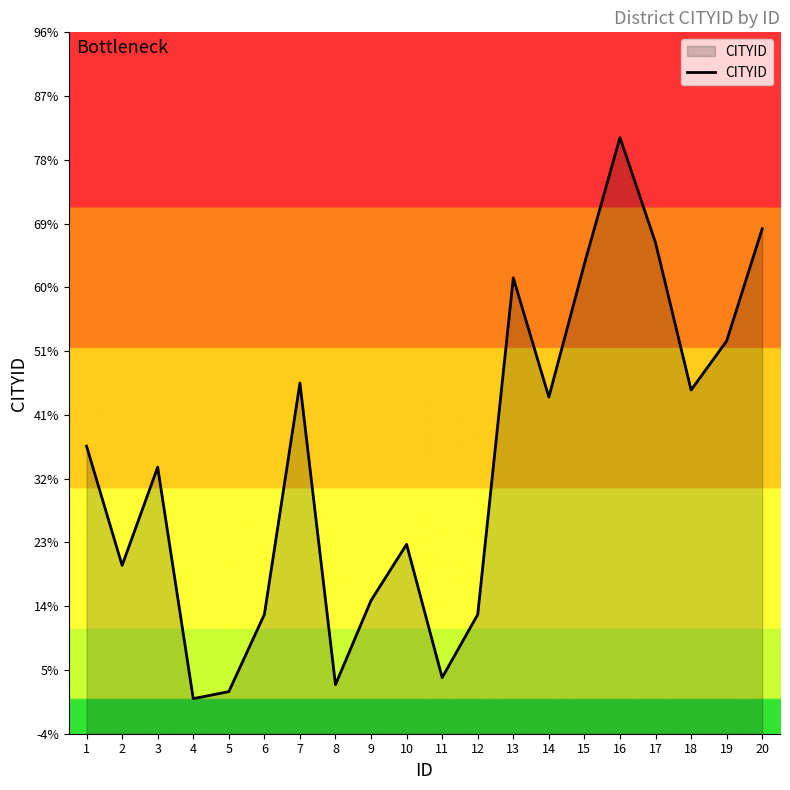

At which label is the value closest to 41?

14